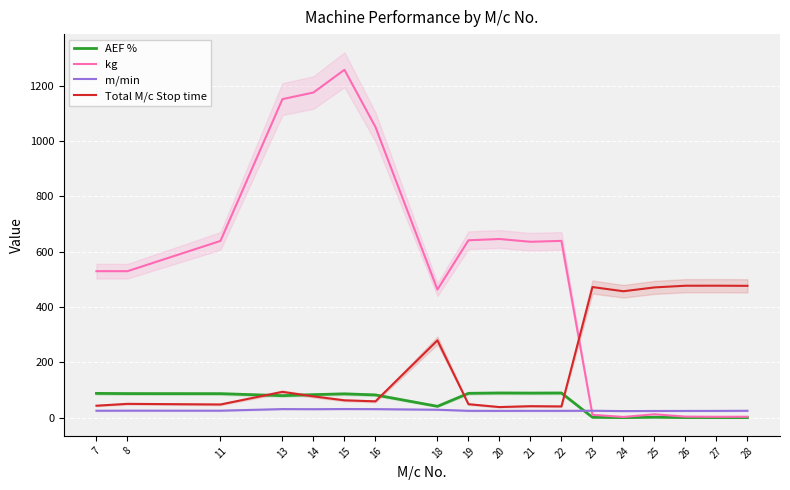

What is the spread (max minus min) of values at 20?

621.2